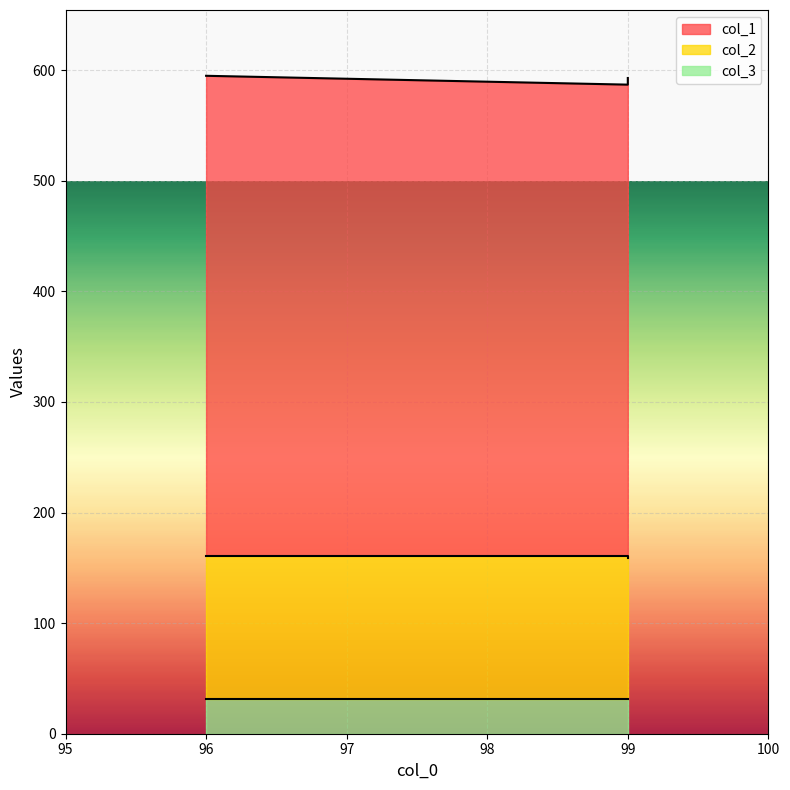

At which label does col_3 reach its minimum?

96